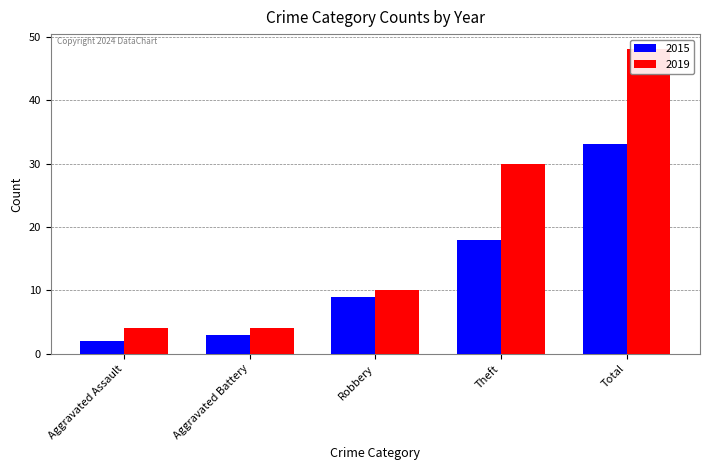

What is the sum of the 2019 values at Aggravated Assault and Aggravated Battery?

8